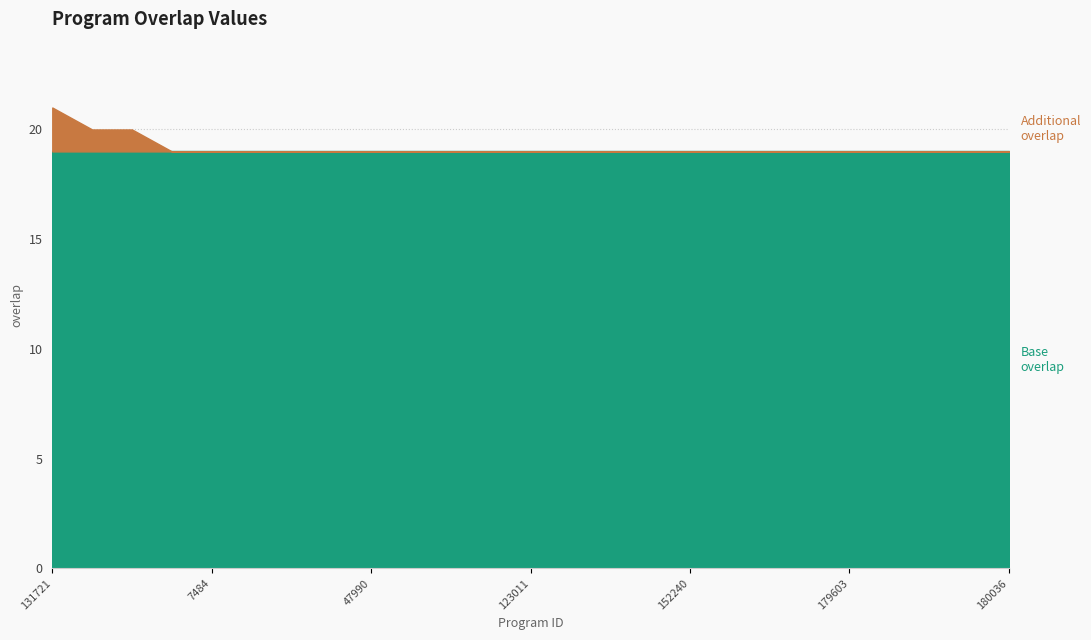

At which category is the sum across all series the highest?

131721